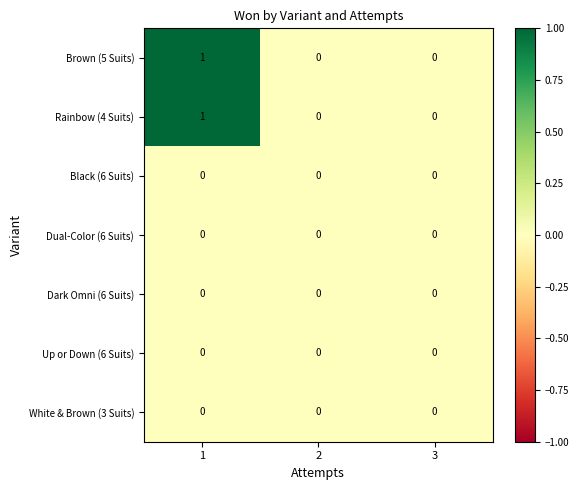

True or false: Dual-Color (6 Suits) has a value of 0 at 2.

True